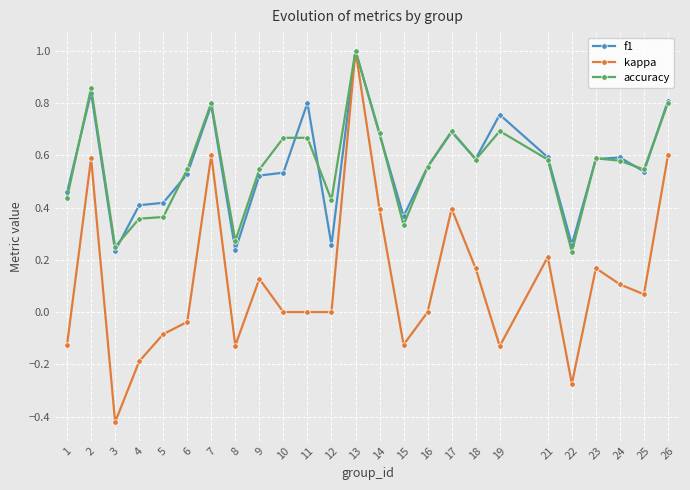

At which category does accuracy reach its first local peak?

2